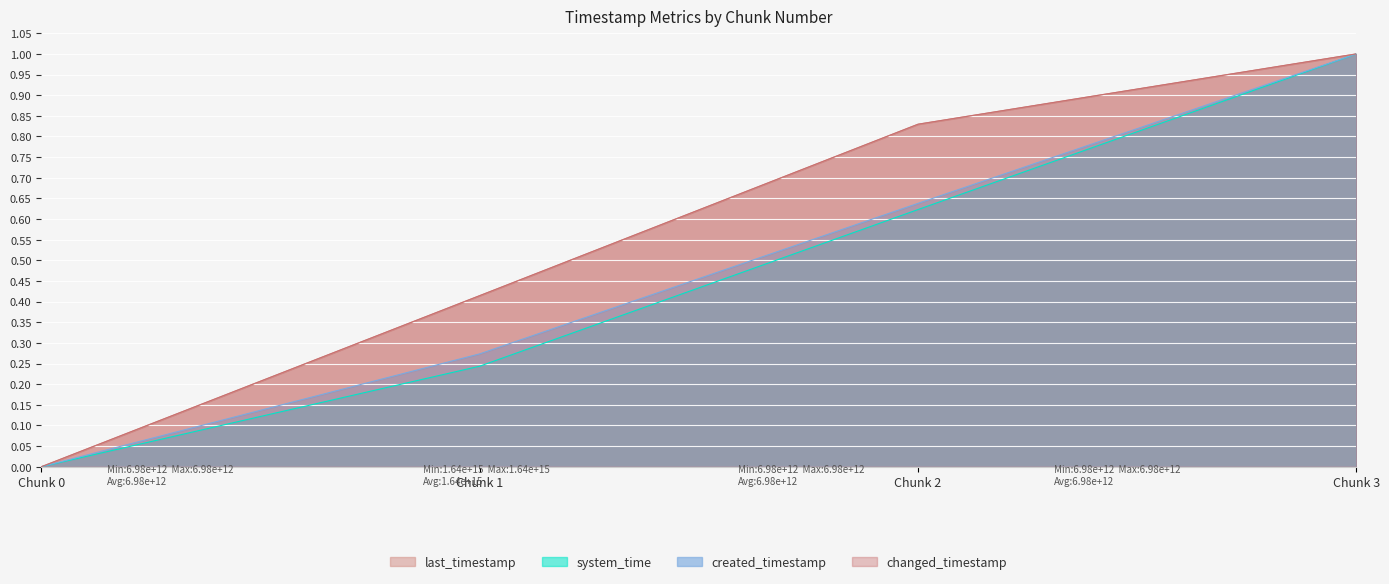

What is the sum of the system_time values at Chunk 0 and Chunk 1?

0.2